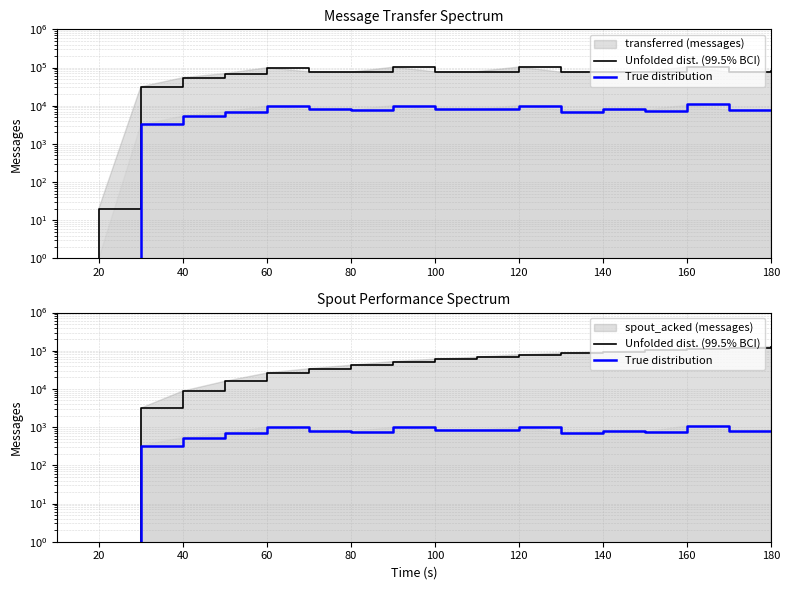

Is the value of True distribution at 0 greater than the value of Unfolded dist. (99.5% BCI) at 160?

No